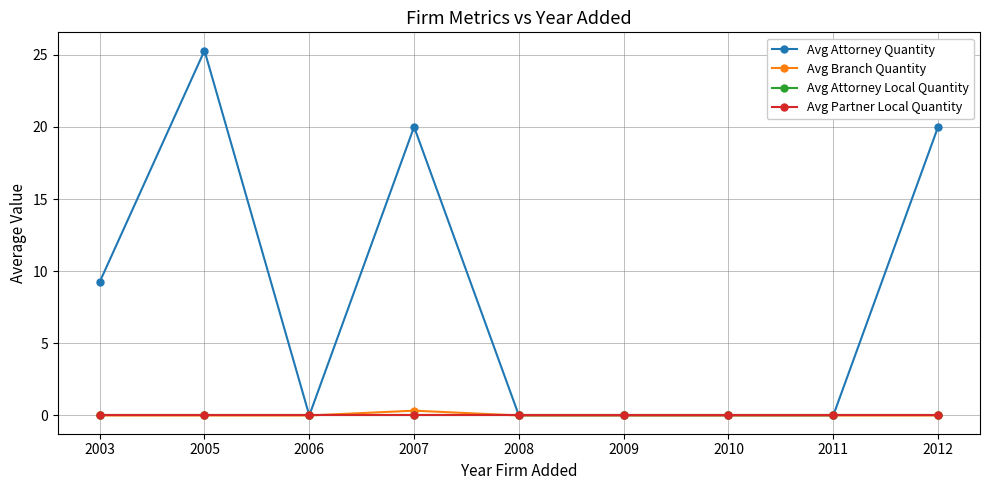

Is this an area chart (filled region under the line)?

No